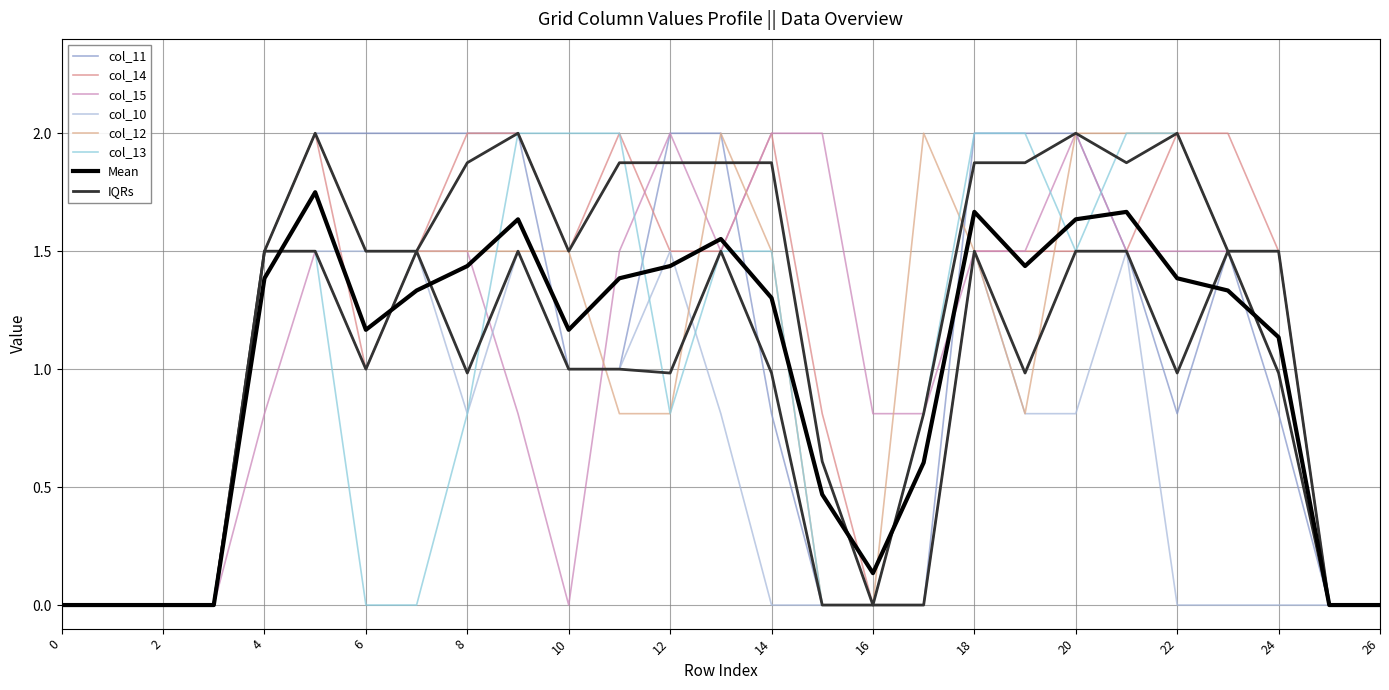

Where is col_13 nearest to the value 1?

8